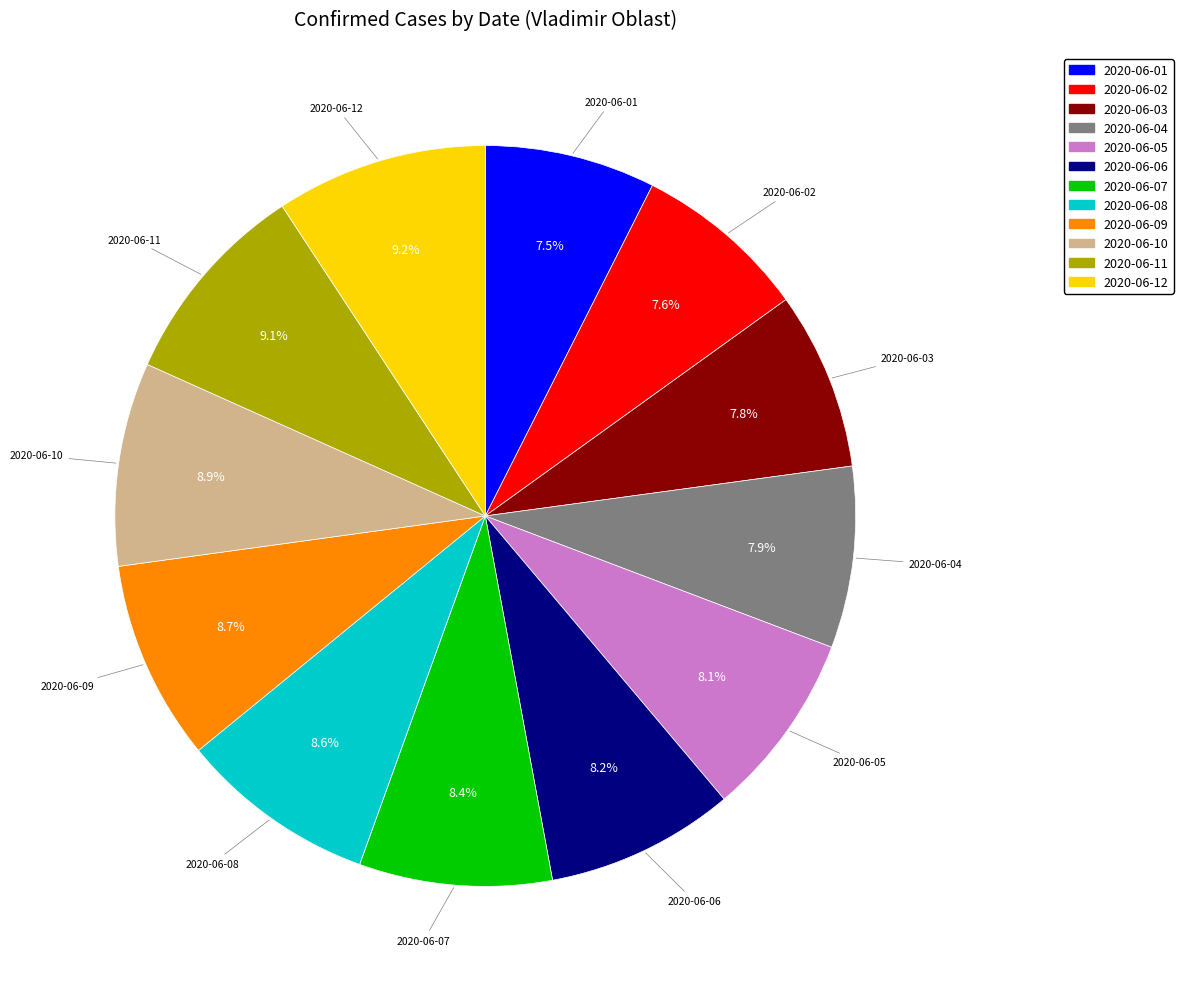

Is it true that 2020-06-07 is 8% of the pie?

True